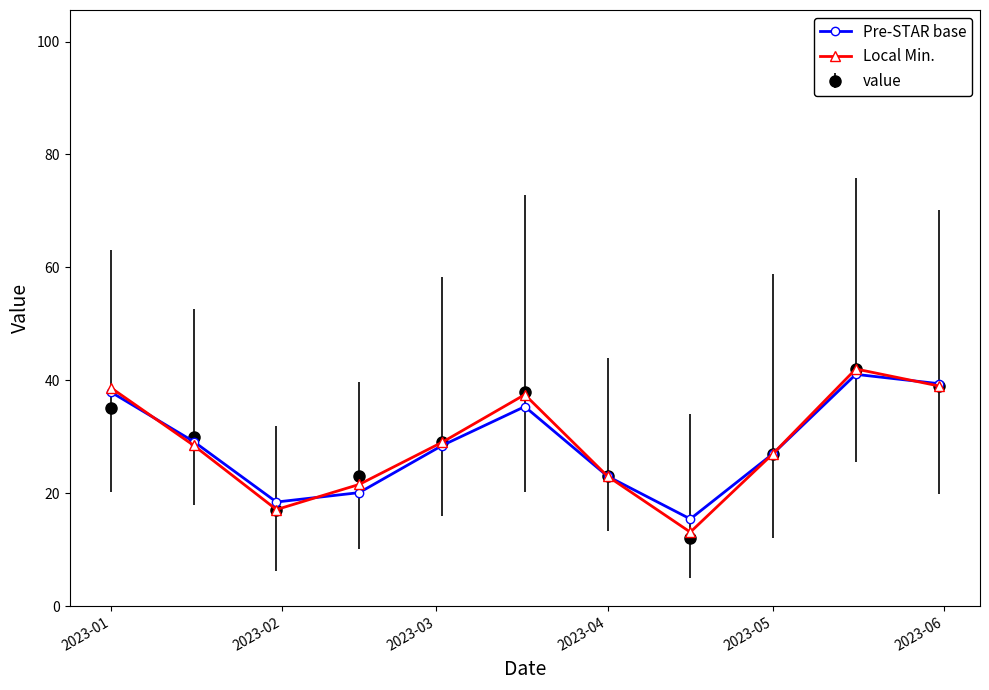

In Local Min., how many points are lower than both neighbors (excluding endpoints)?

2